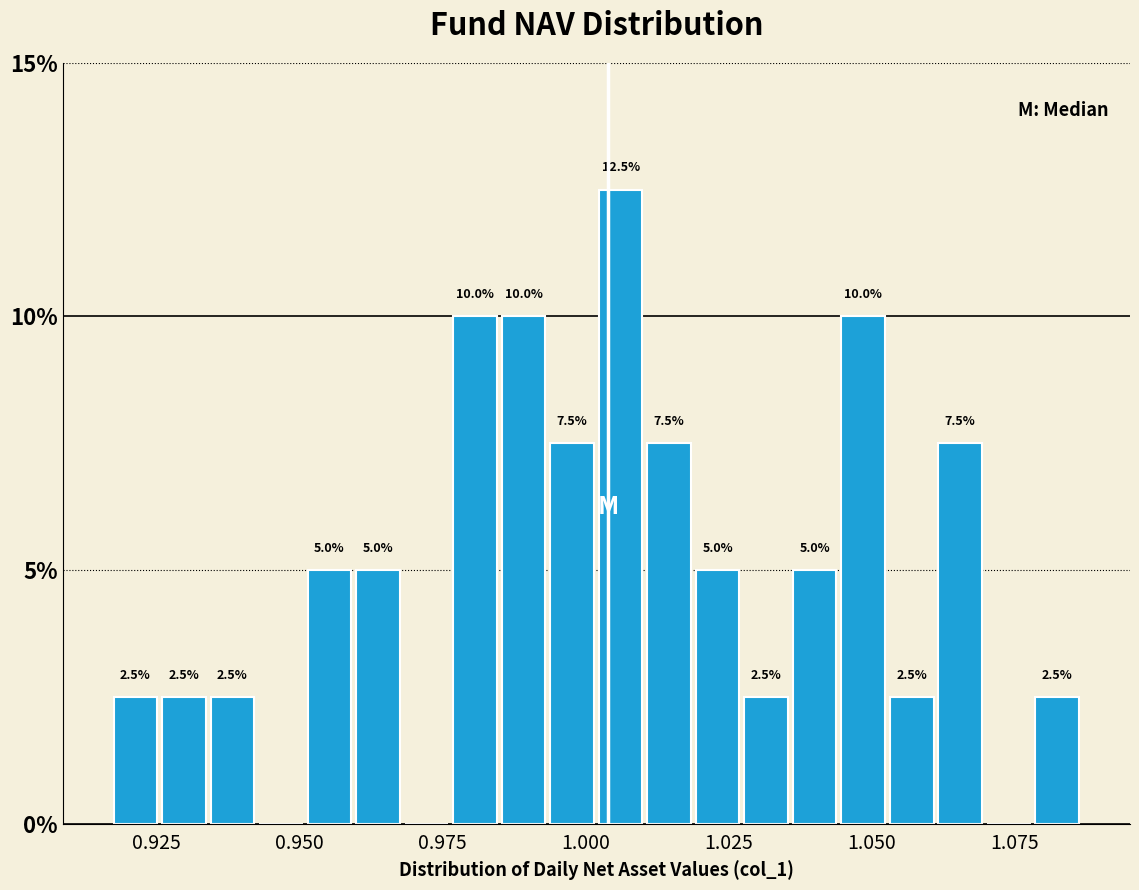

Read against the x-axis, roughly where is the centre of the tallest bar?

1.005